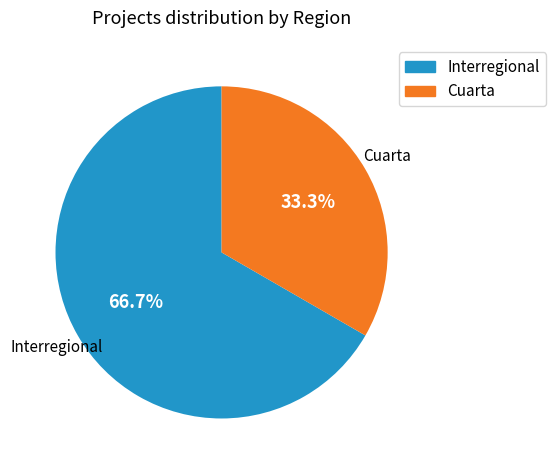

Count the number of slices in the pie.

2